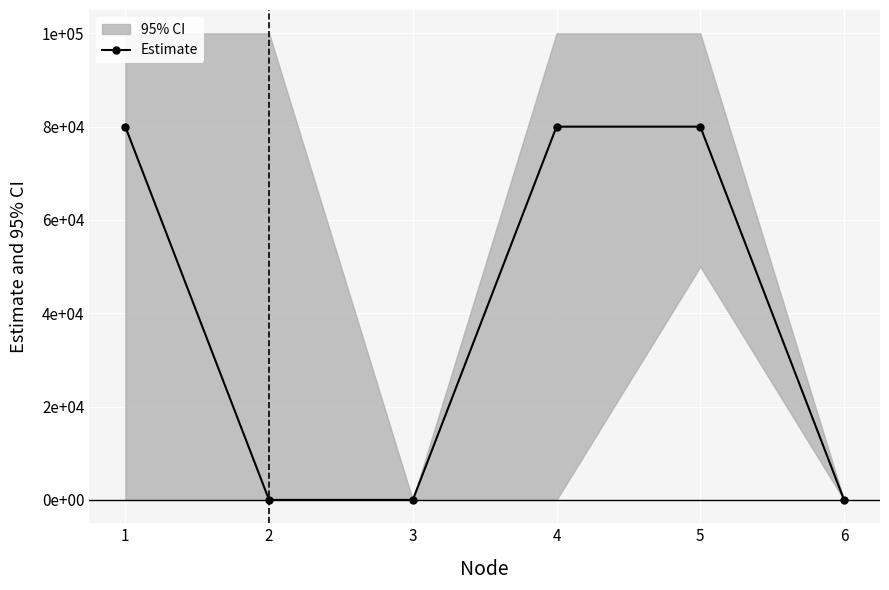

How many categories are shown in the chart?

6